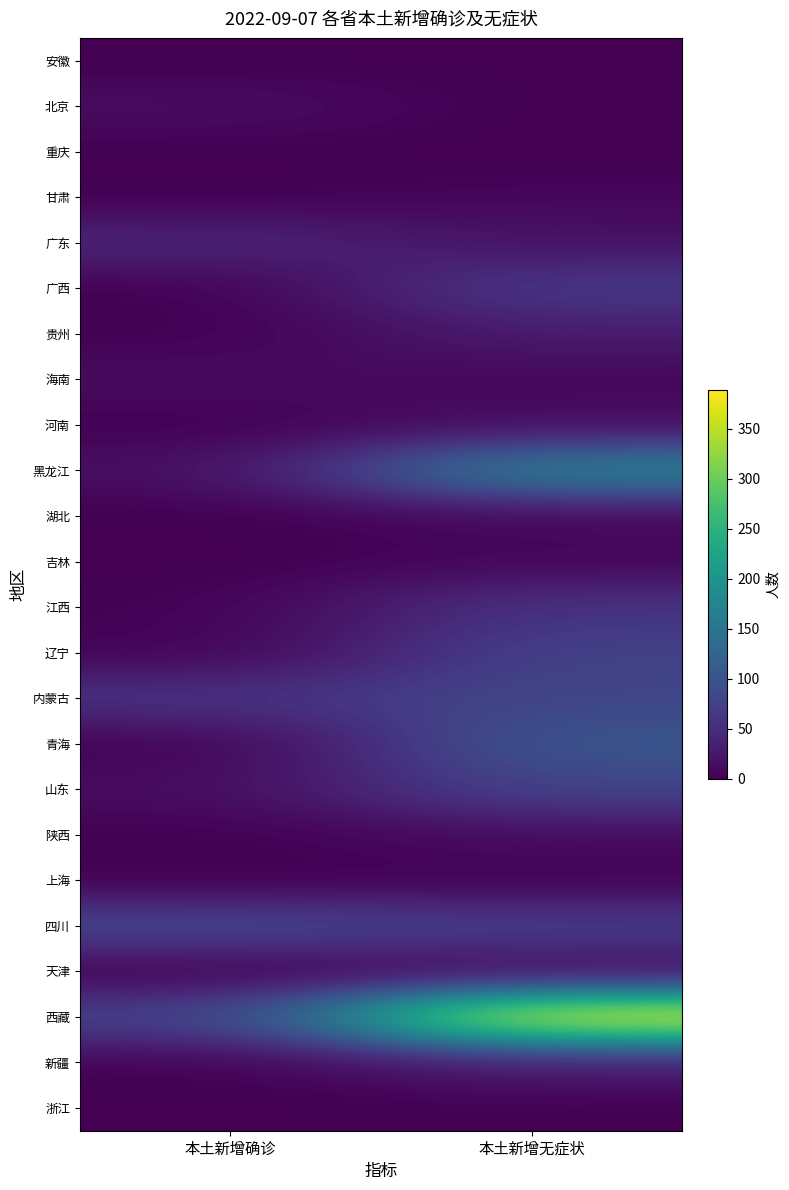

Which series has the largest range (max minus min)?

西藏